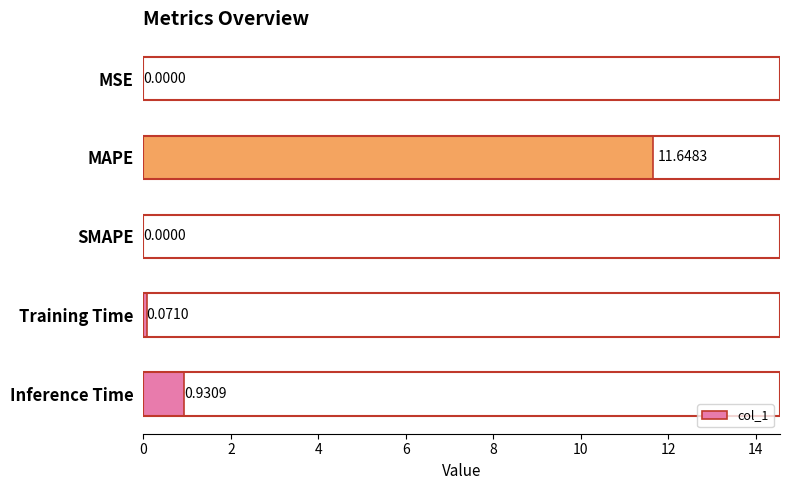

What is the change in value from MAPE to Training Time?

-11.6